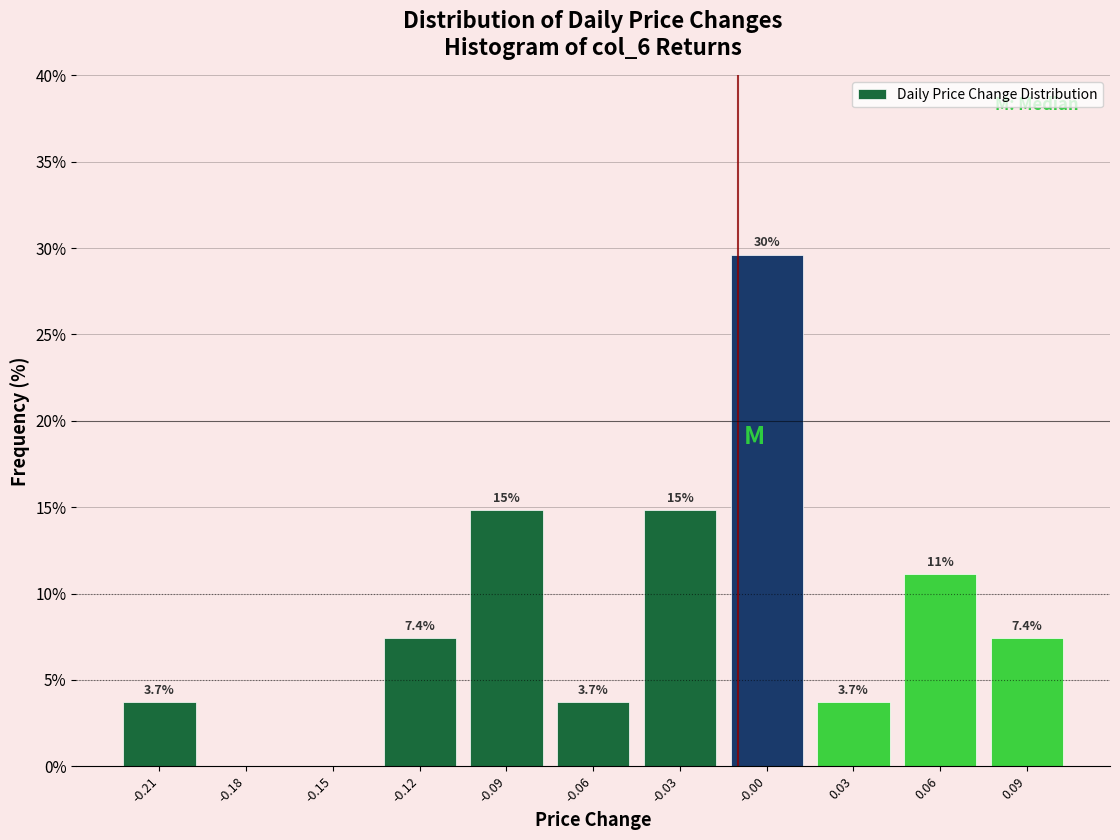

Which range on the x-axis has the tallest bar?

-0.015 to 0.015